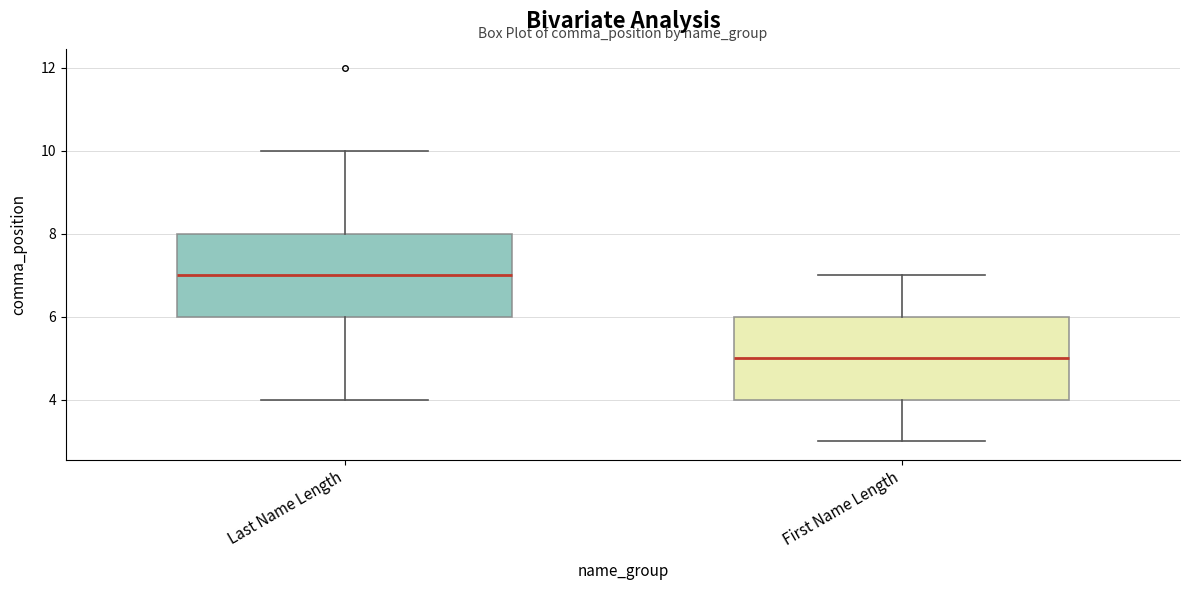

Reading left to right, read every box against the y-axis: the position of its median line, the range the box covers, and the ends of its whiskers. The values are not printed on the chart, so give them approximately, as read against the axis.

Last Name Length: median 7, box 6 to 8, whiskers 4 to 10
First Name Length: median 5, box 4 to 6, whiskers 3 to 7